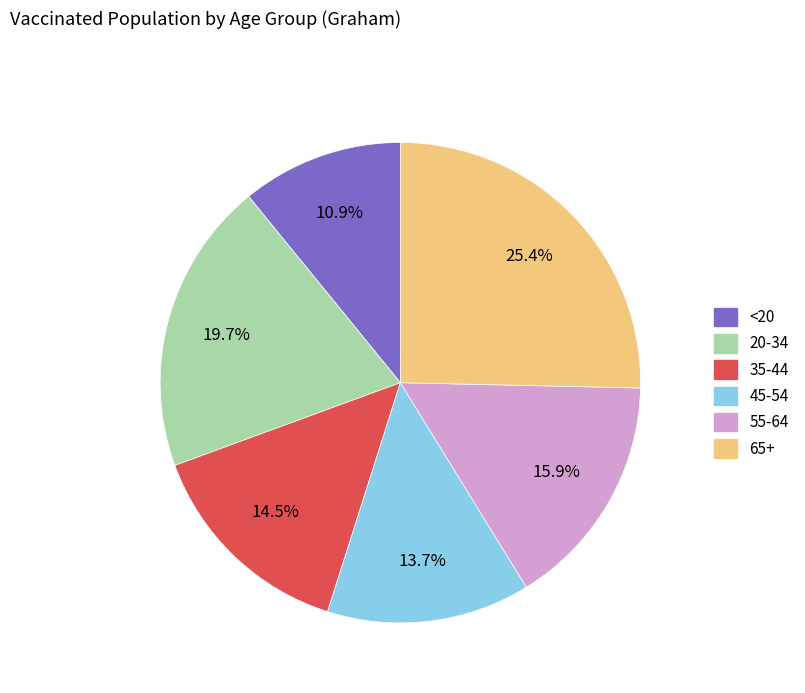

How many segments does this pie chart have?

6